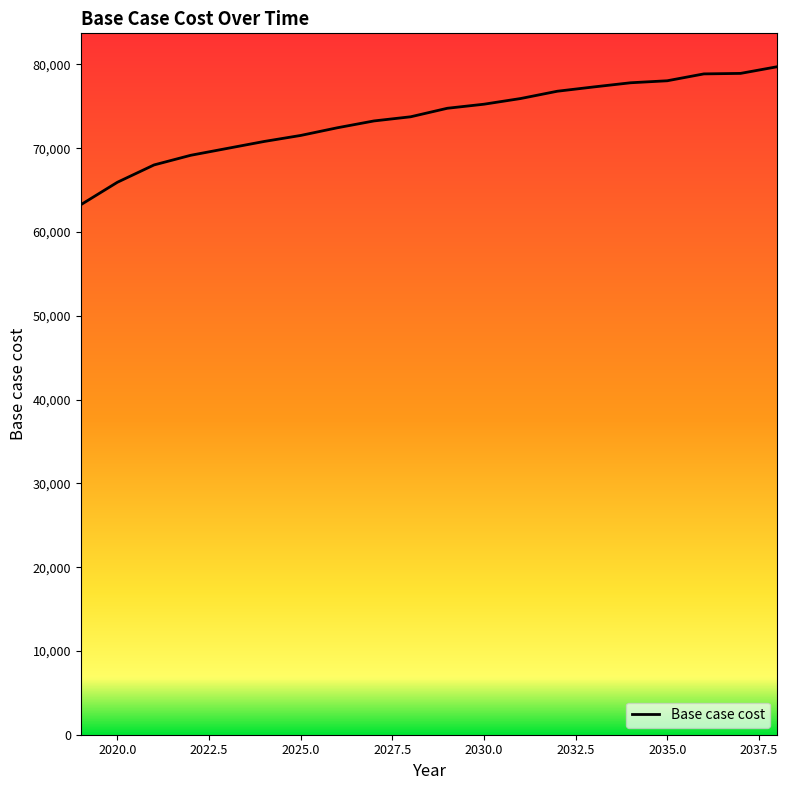

What is the difference between the maximum and minimum values?

16474.1